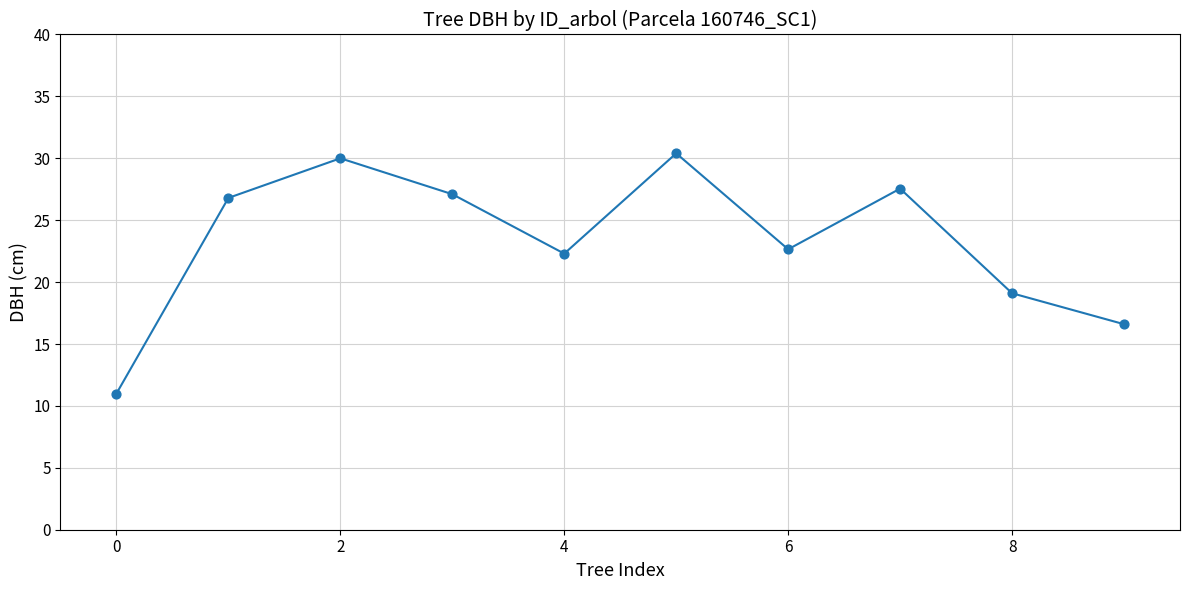

What is the difference between the maximum and minimum values?

19.4